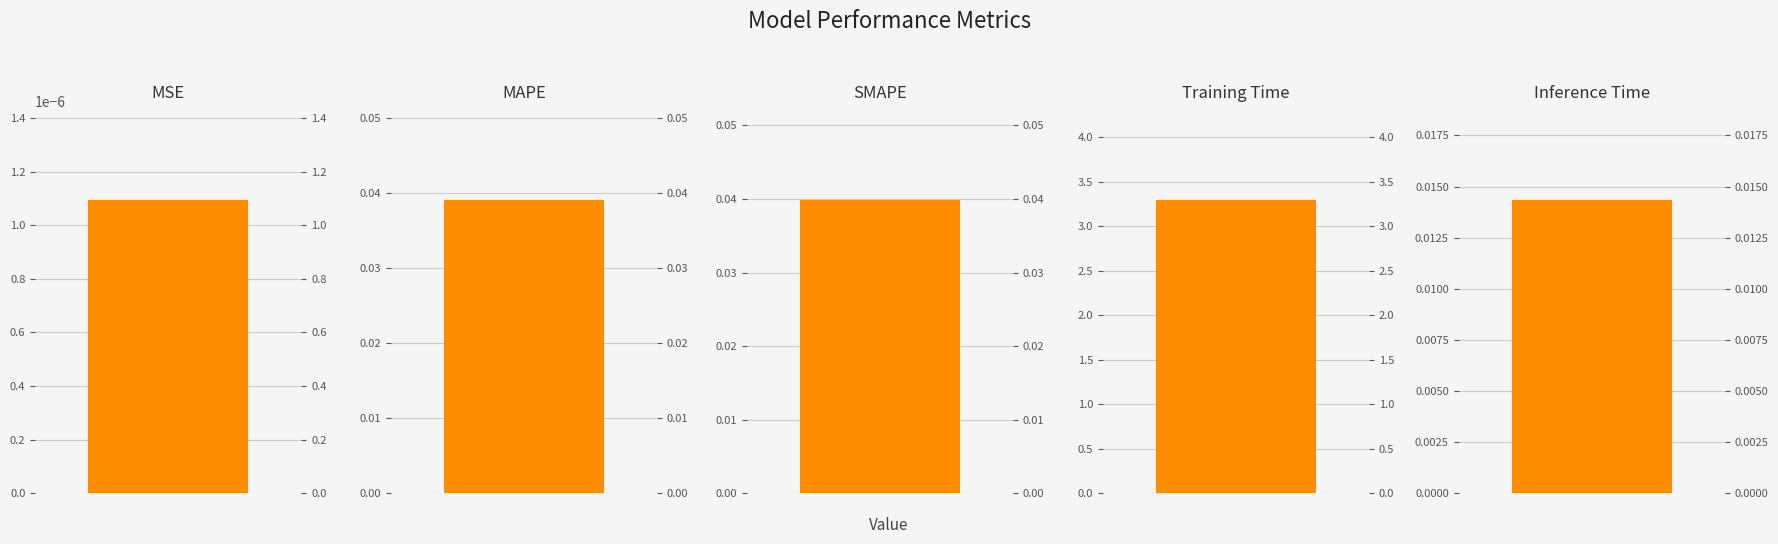

What is the average value?

0.7